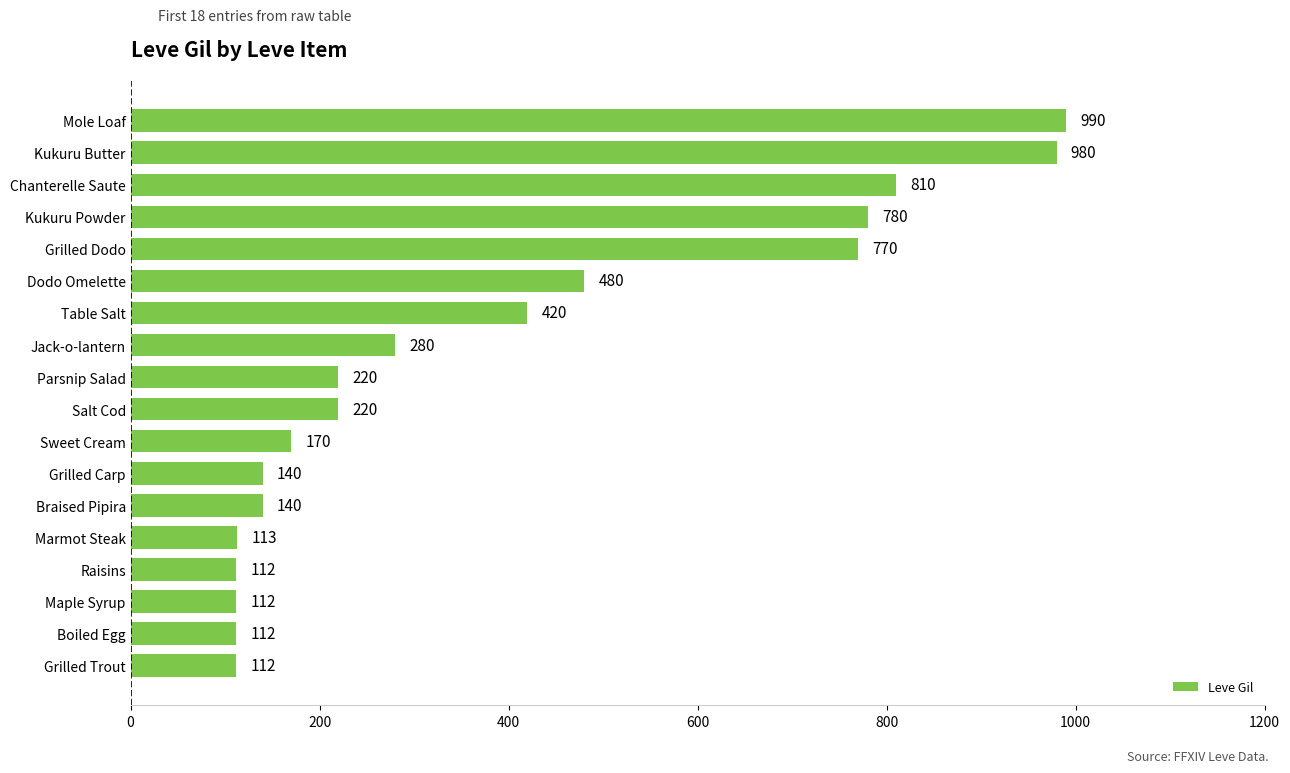

Reading bottom to top, what are all the values shown in this chart?

Grilled Trout=112	Boiled Egg=112	Maple Syrup=112	Raisins=112	Marmot Steak=113	Braised Pipira=140	Grilled Carp=140	Sweet Cream=170	Salt Cod=220	Parsnip Salad=220	Jack-o-lantern=280	Table Salt=420	Dodo Omelette=480	Grilled Dodo=770	Kukuru Powder=780	Chanterelle Saute=810	Kukuru Butter=980	Mole Loaf=990